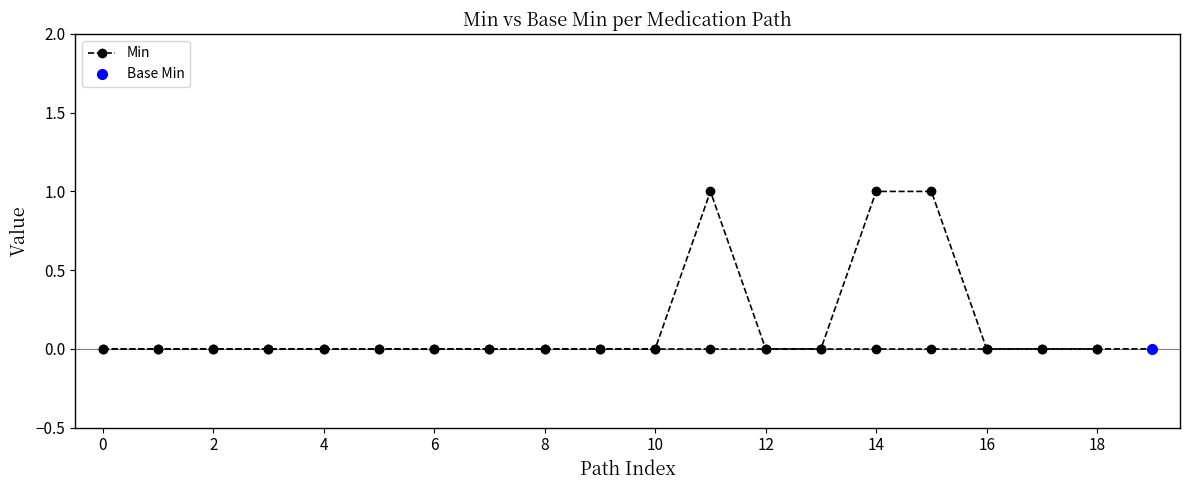

Reading left to right, list all the values displayed in this chart.

0	0	0	0	0	0	0	0	0	0	0	1	0	0	1	1	0	0	0	0